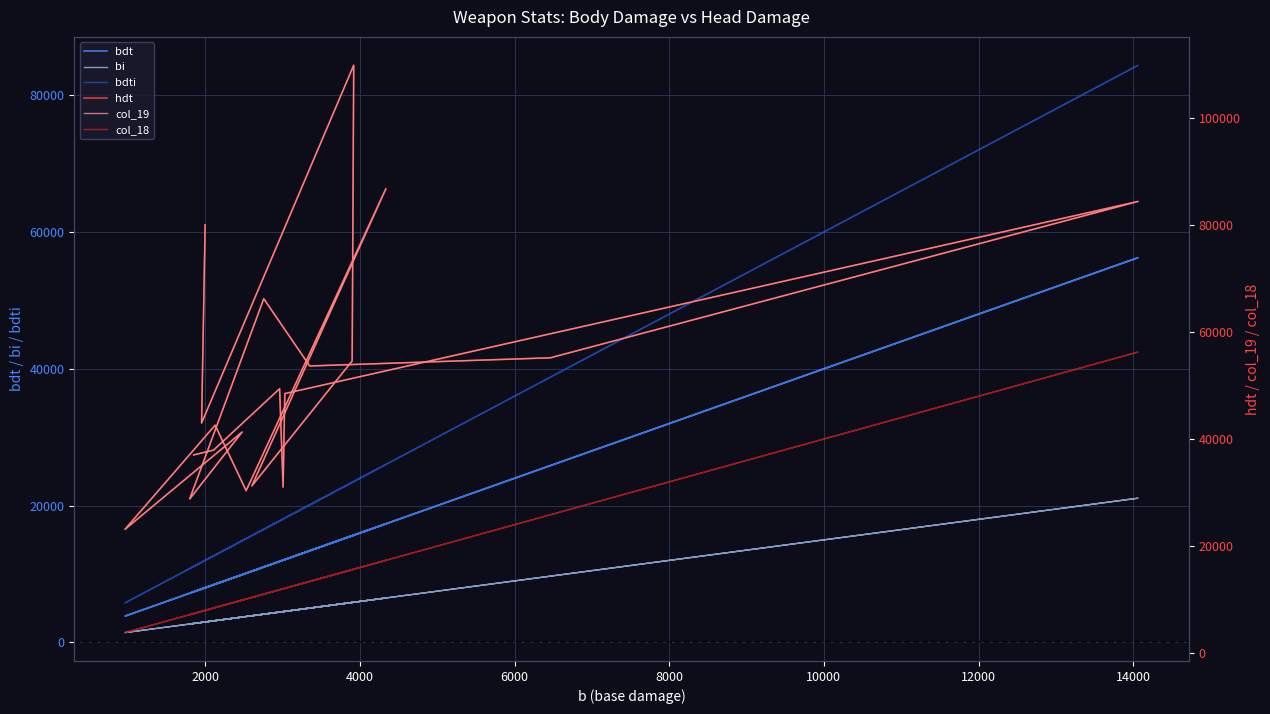

How many lines are shown in the chart?

6